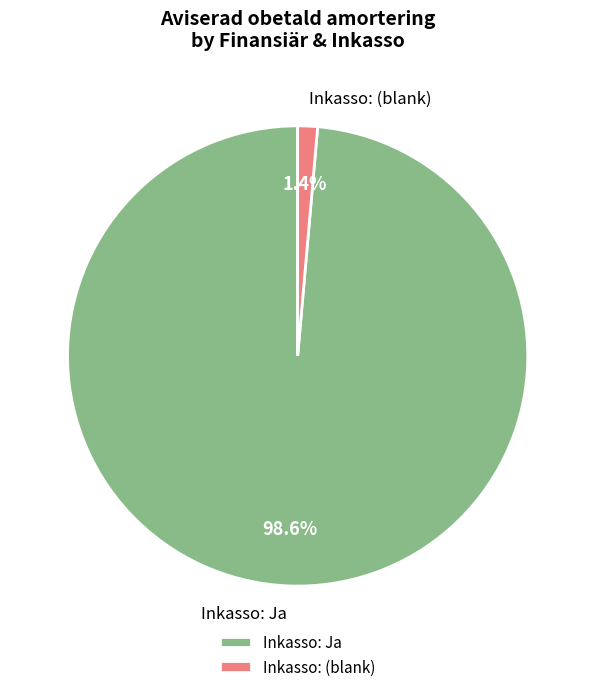

Combined, what portion of the pie is Inkasso: (blank) and Inkasso: Ja?

100.0%